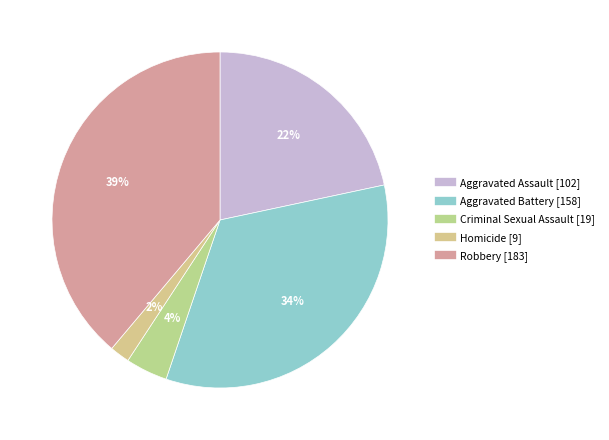

Count the number of slices in the pie.

5